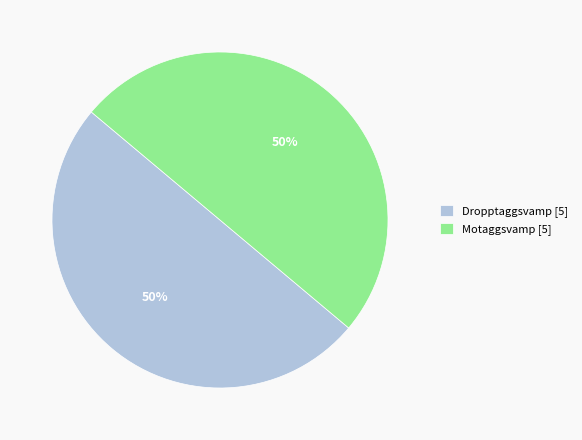

To the nearest percent, what percentage of the pie is Motaggsvamp [5]?

50%